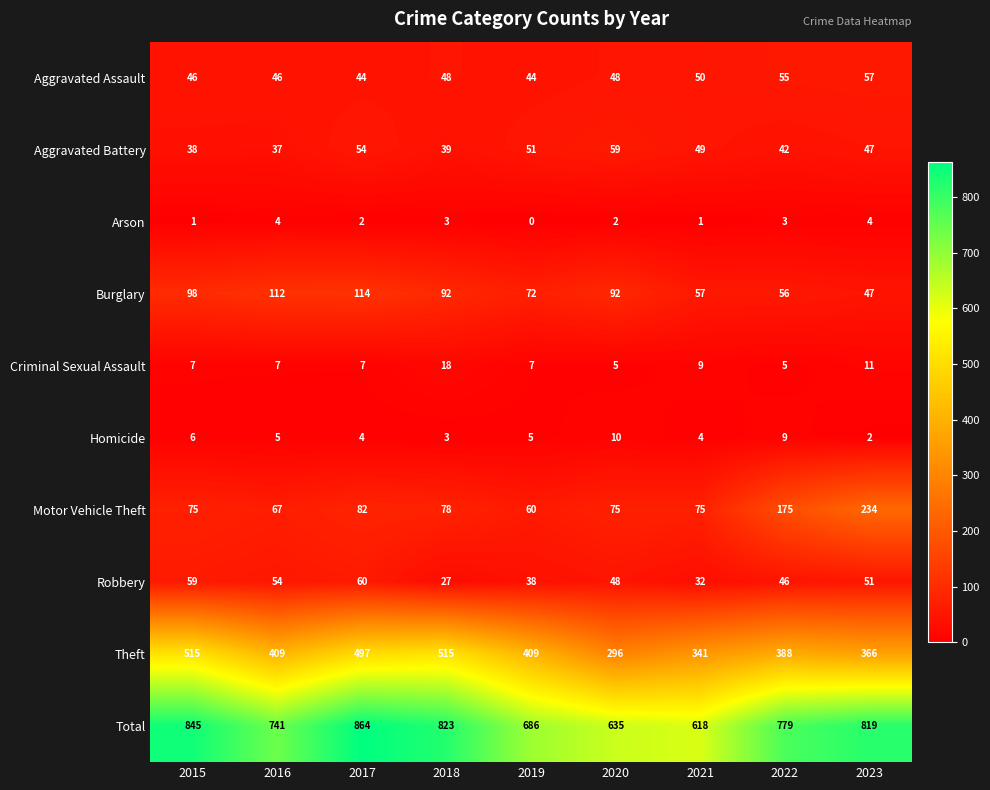

At which category is the sum across all series the highest?

2017